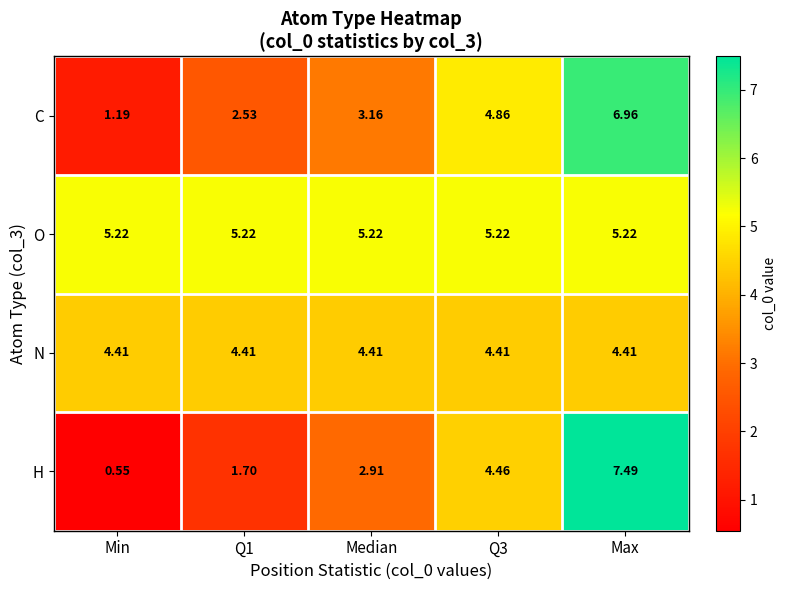

Which series has the largest range (max minus min)?

H